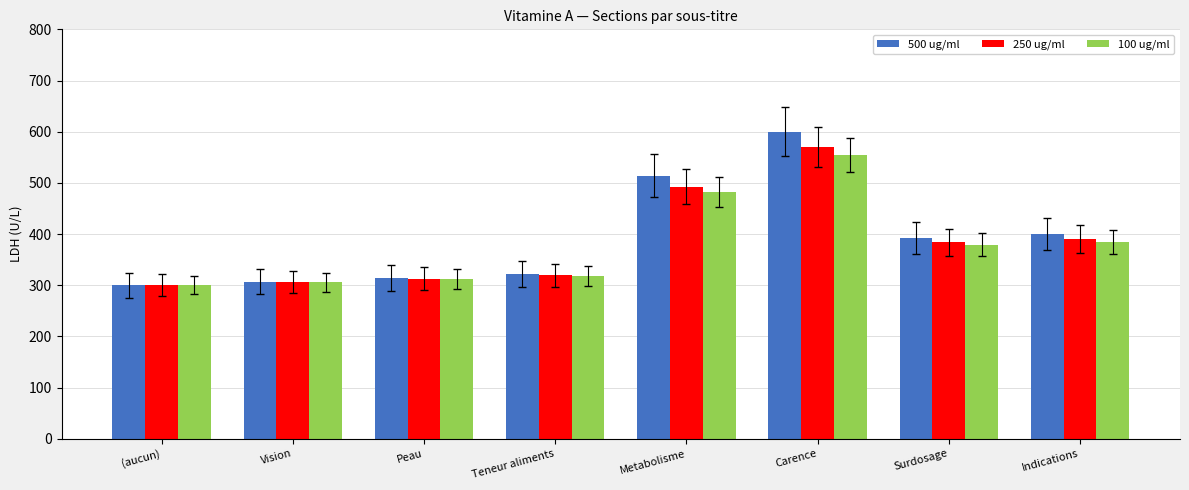

Count the number of categories in the chart.

8